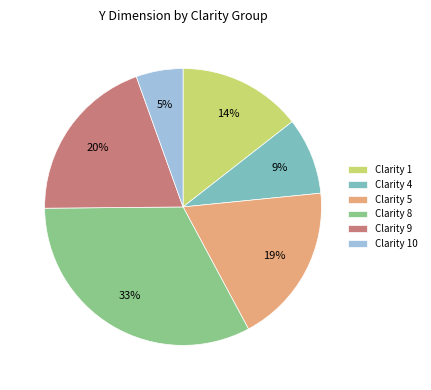

What is the smallest slice in the pie chart?

Clarity 10